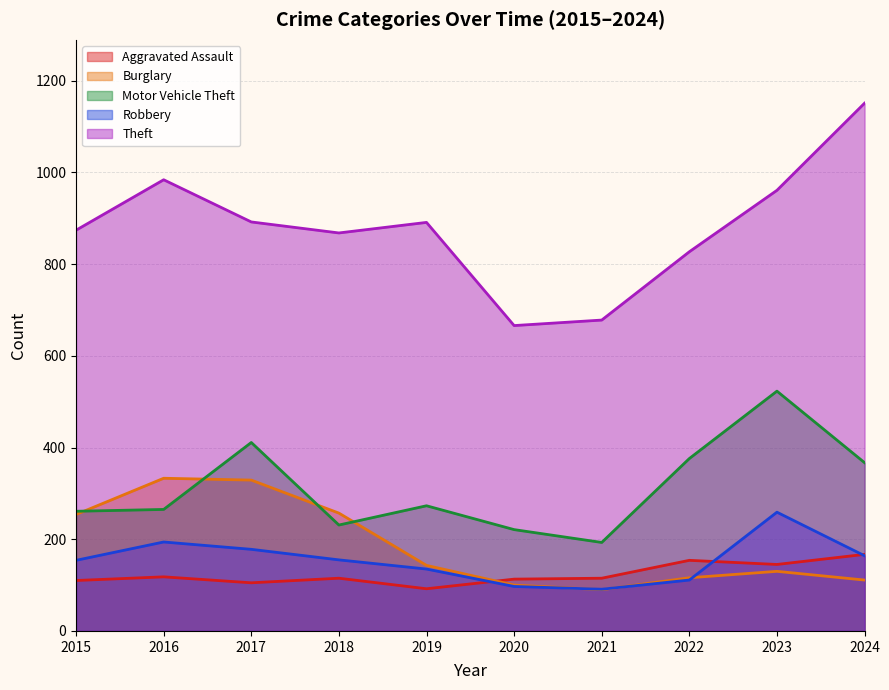

What is the difference between the highest and lowest values at 2020?

569